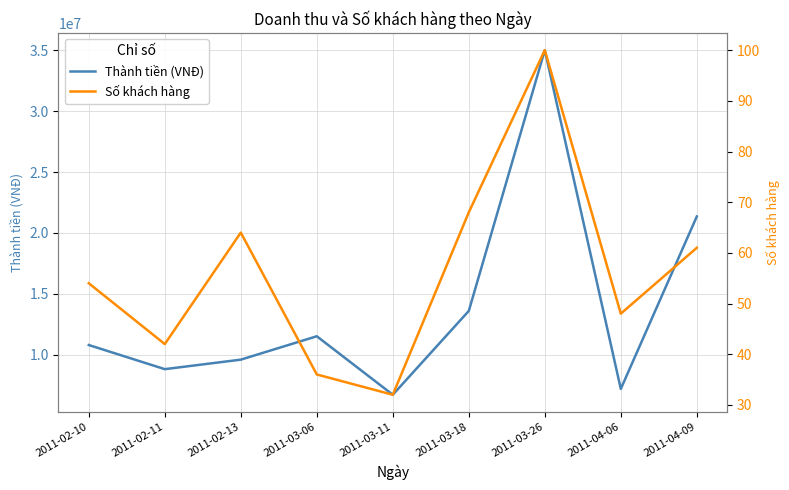

Does the chart display data point markers on the line(s)?

No